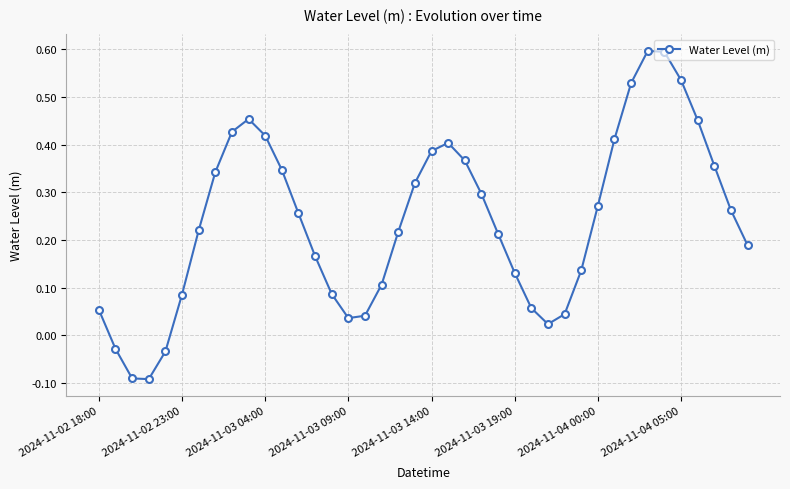

How many data points are above 0?

36